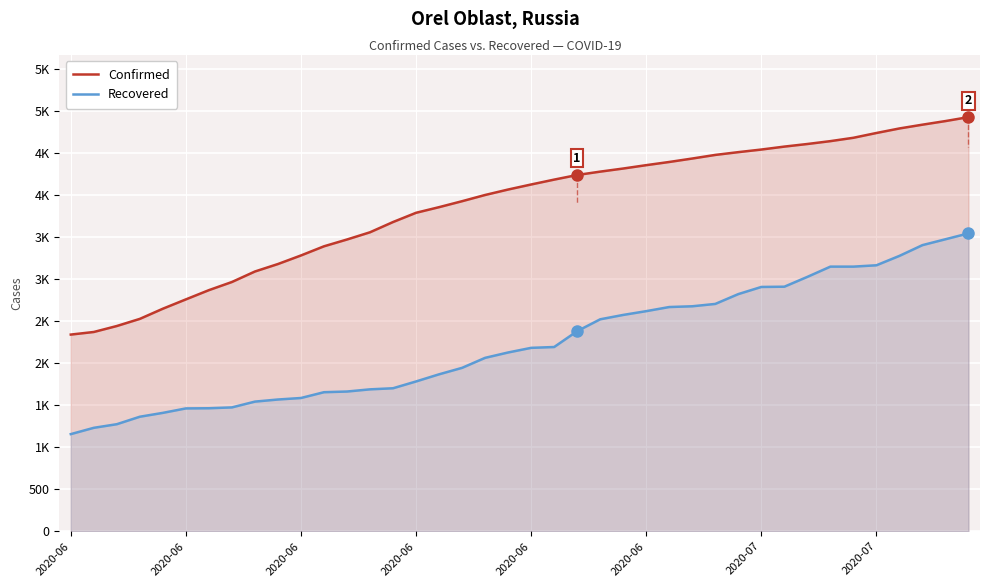

What is the sum of the Recovered values at 2020-06 and 36?

4434